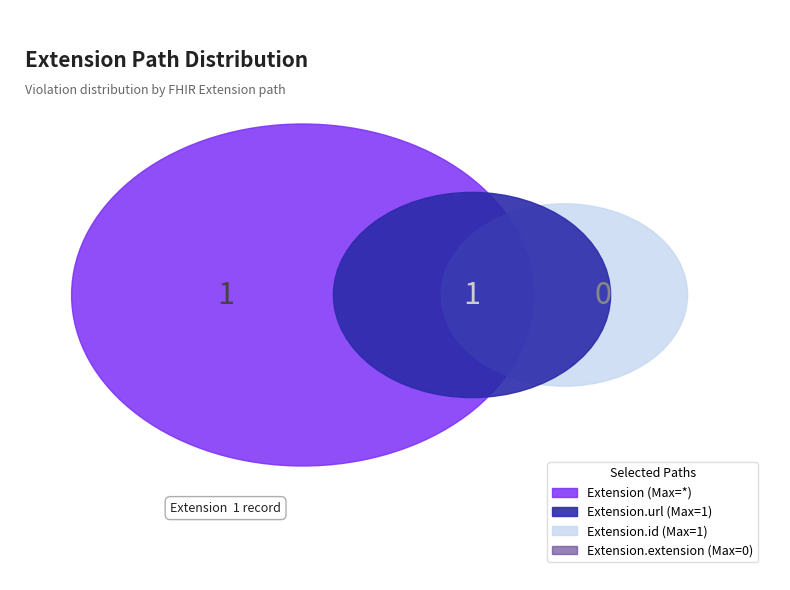

The Extension.id slice represents 7% of the pie. True or false?

False